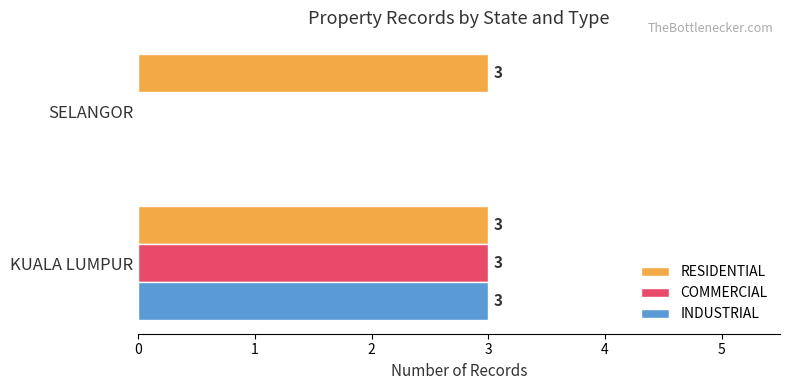

What is the sum of the INDUSTRIAL values at SELANGOR and KUALA LUMPUR?

3